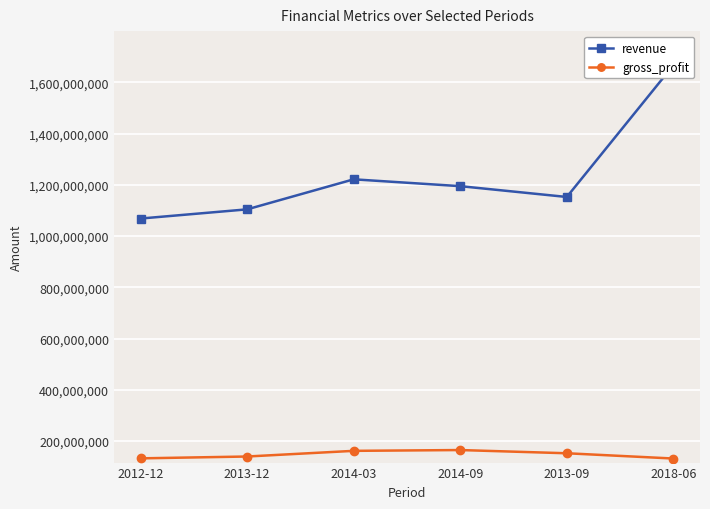

List the labels in order of gross_profit value, largest first.

2014-09, 2014-03, 2013-09, 2013-12, 2012-12, 2018-06